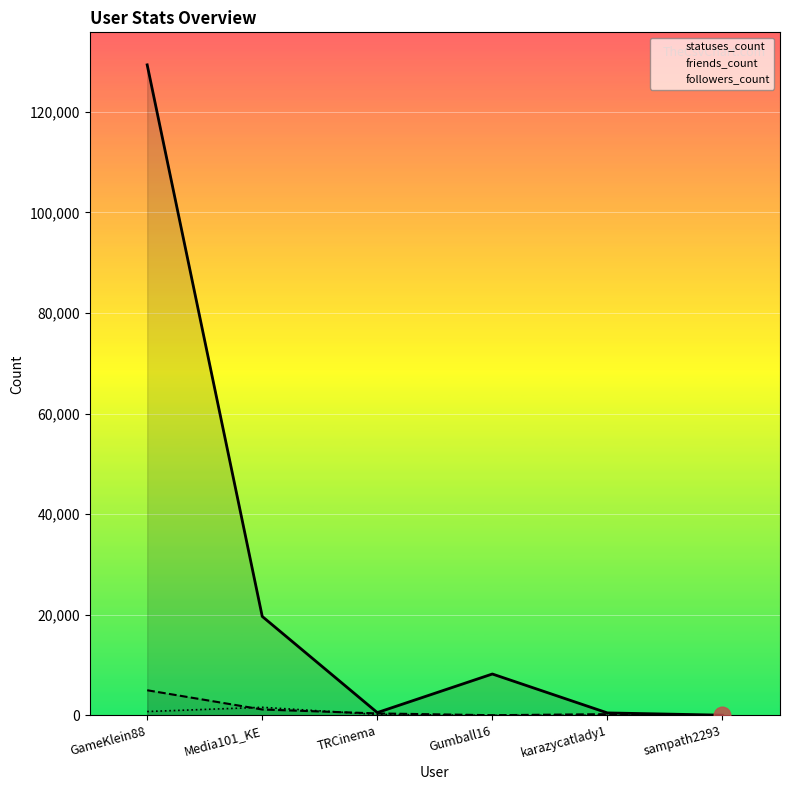

At which category does statuses_count reach its first local valley?

TRCinema